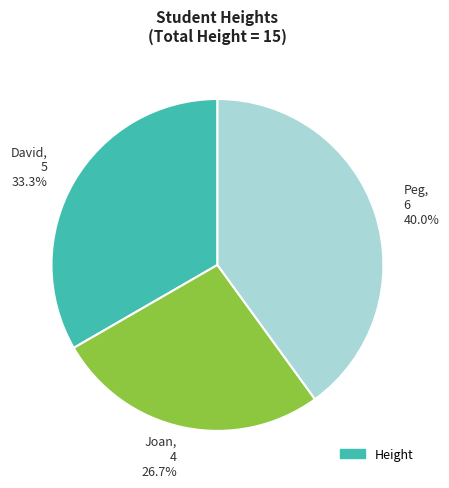

What portion of the pie excludes David?

66.7%